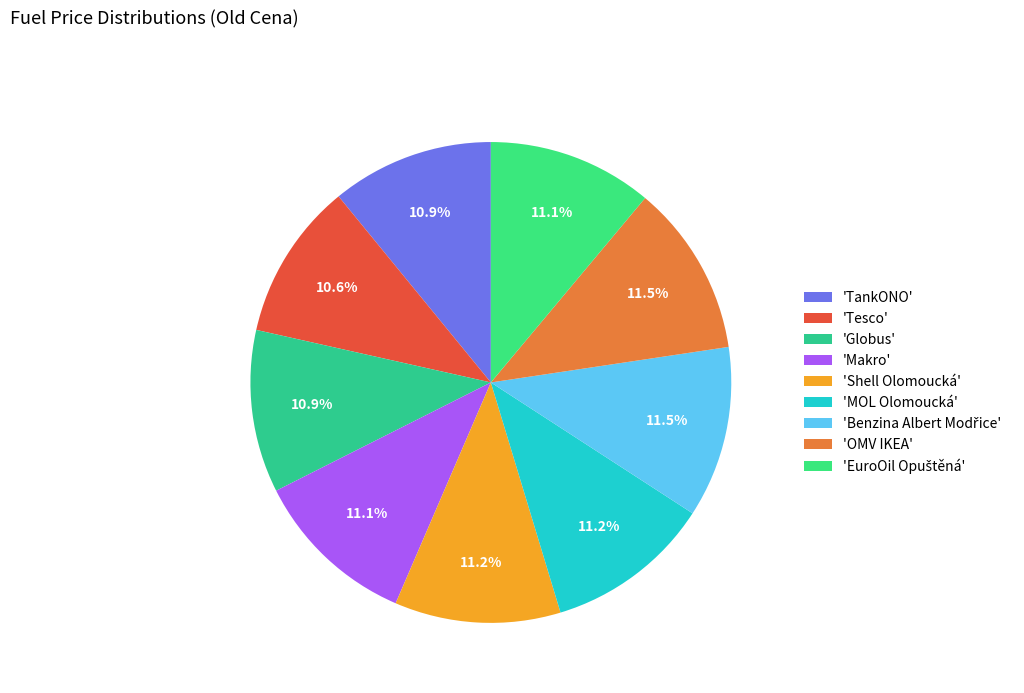

Which category has the smallest portion of the pie?

Tesco